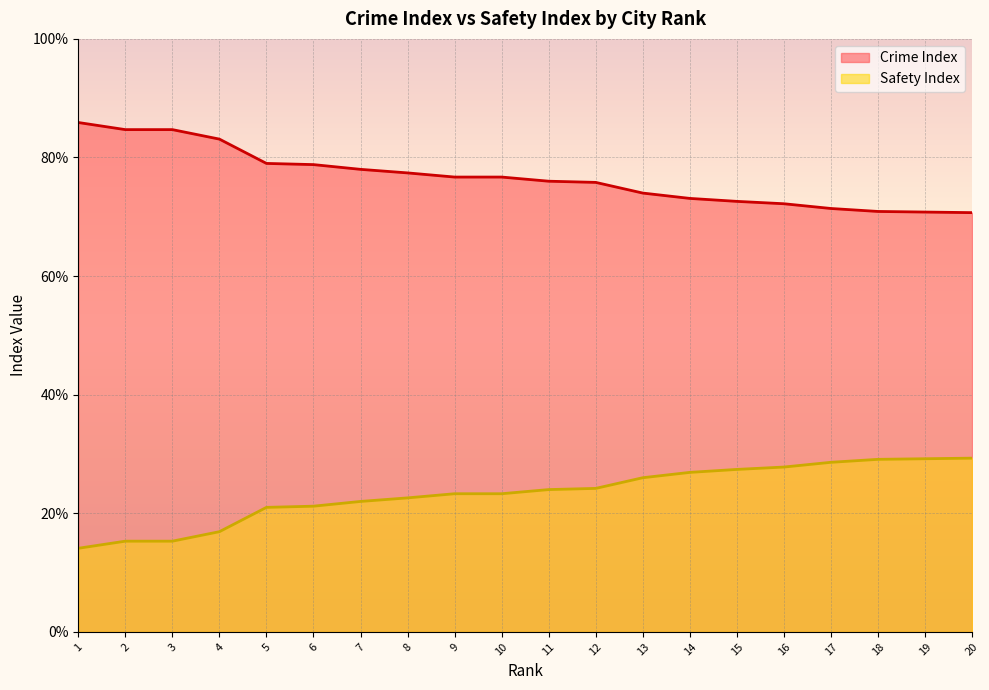

How many values in the Crime Index series are below 76?

9